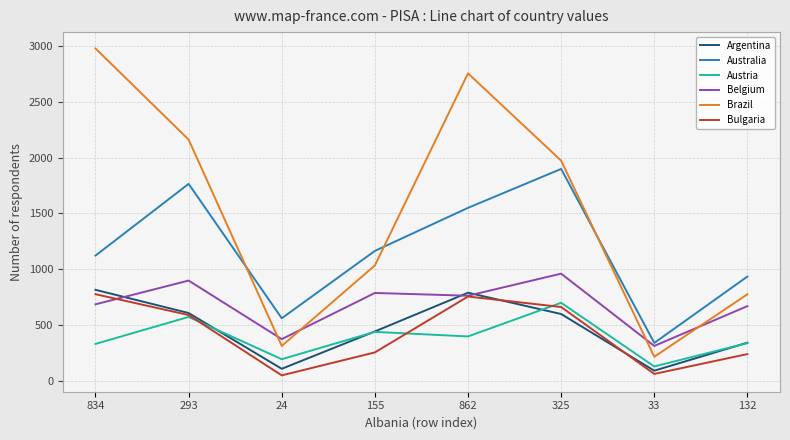

Is the value of Australia at 24 greater than the value of Bulgaria at 132?

Yes